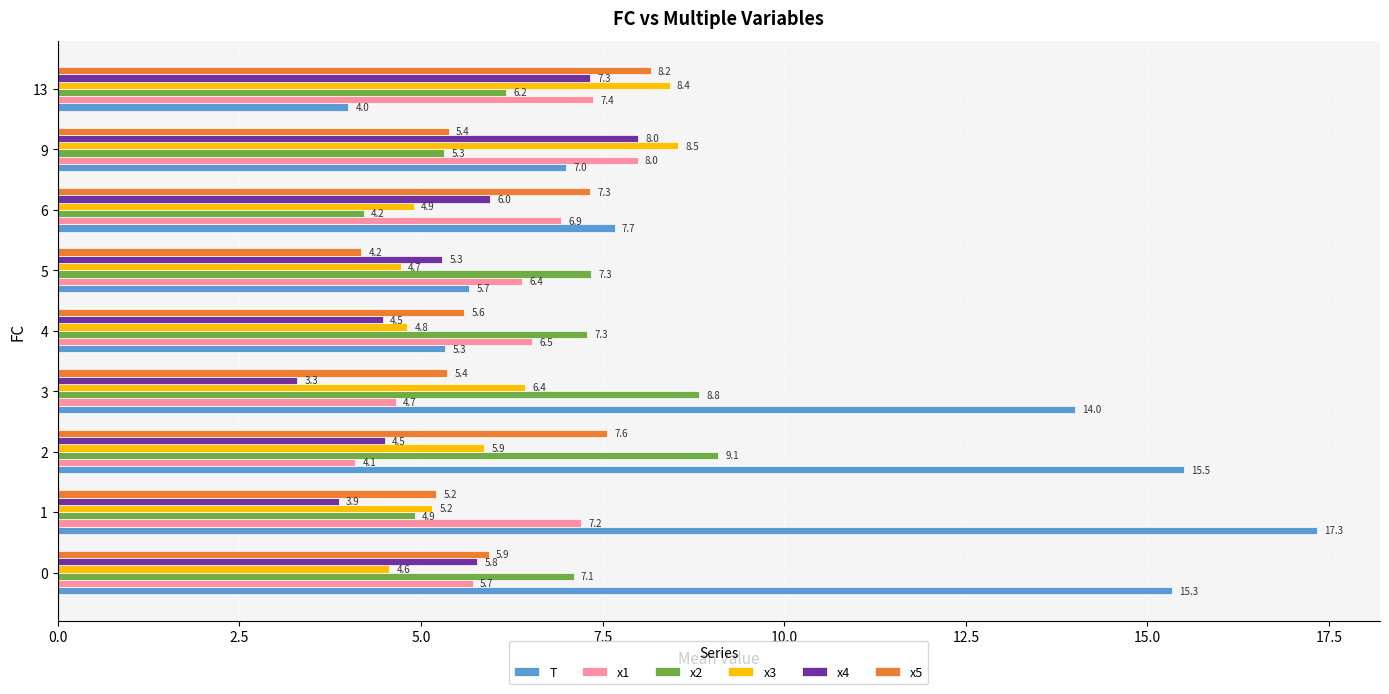

Which series has the largest total across all categories?

T